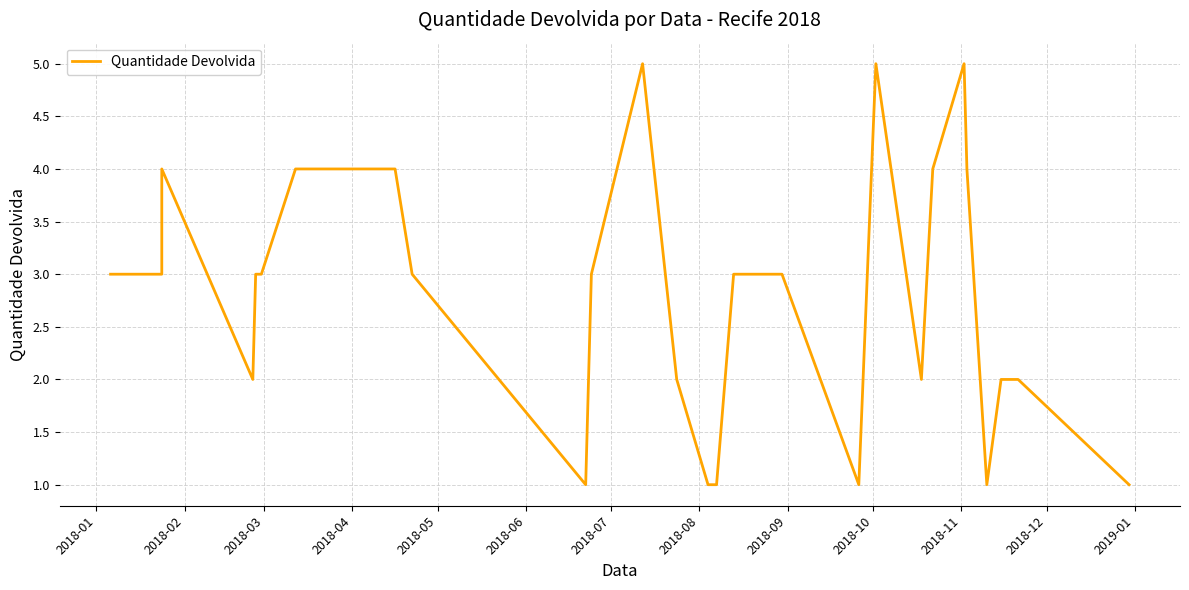

Is this an area chart (filled region under the line)?

No